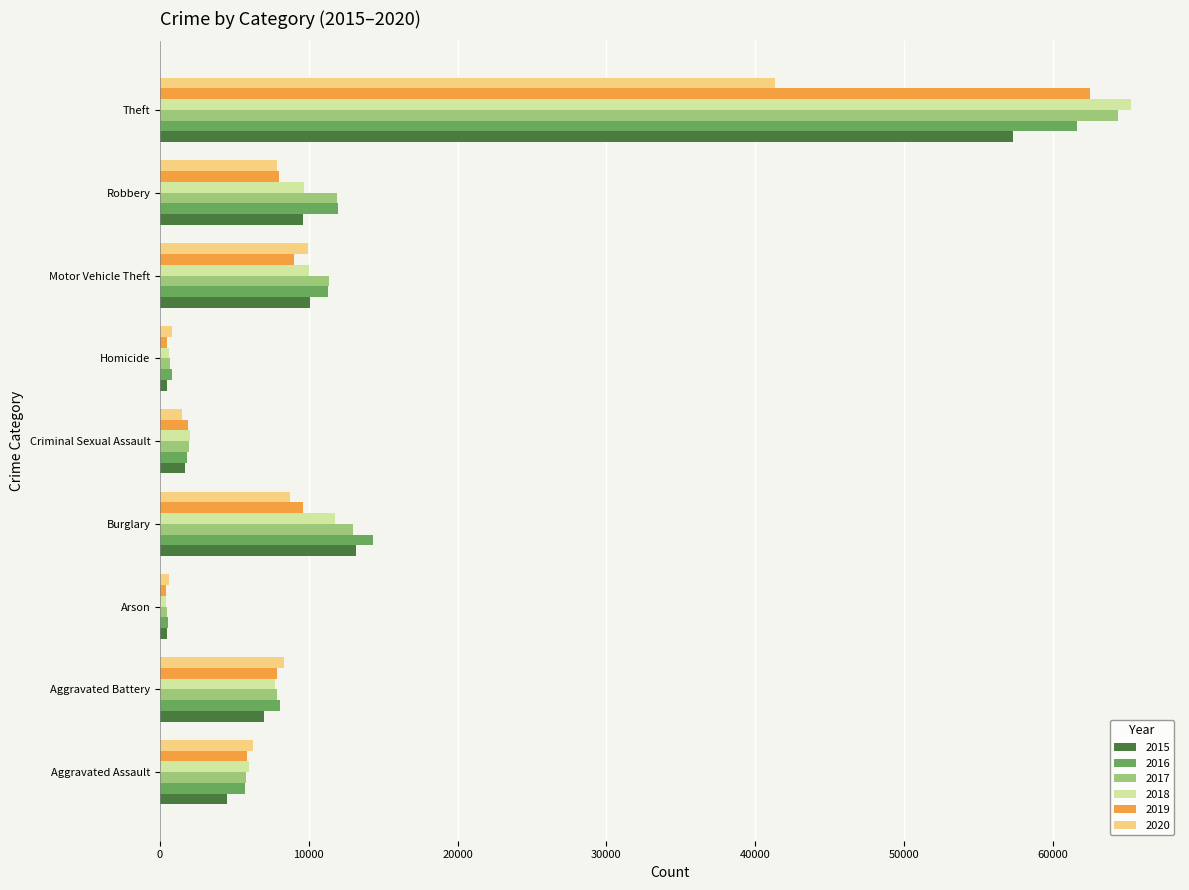

What are all the series names shown in the legend?

2015, 2016, 2017, 2018, 2019, 2020